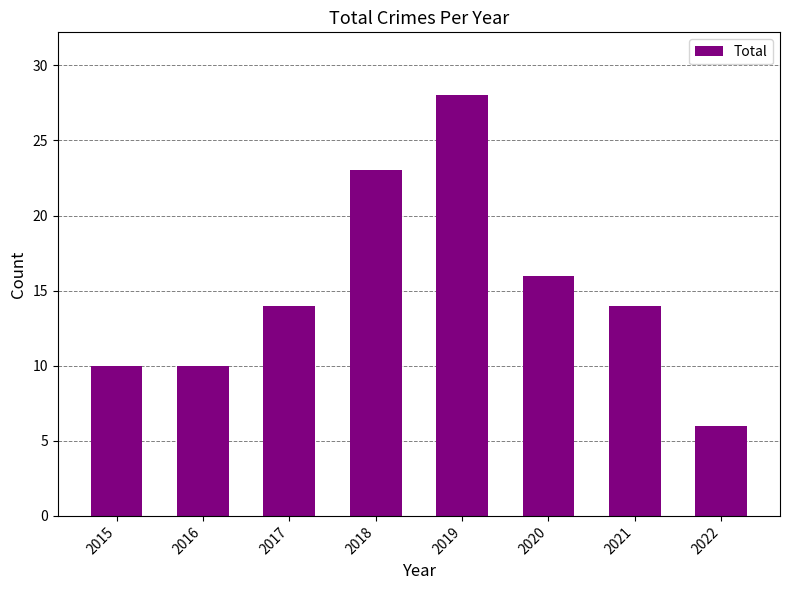

Reading left to right, what are all the values shown in this chart?

2015=10	2016=10	2017=14	2018=23	2019=28	2020=16	2021=14	2022=6